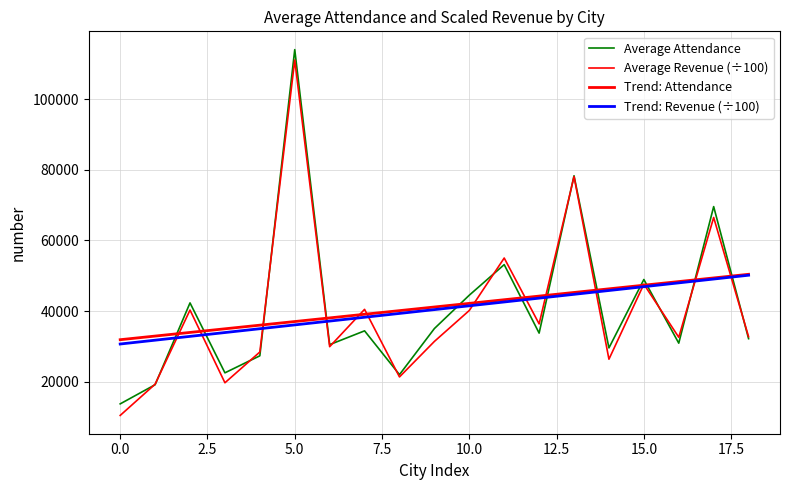

How many distinct data groups are displayed?

4